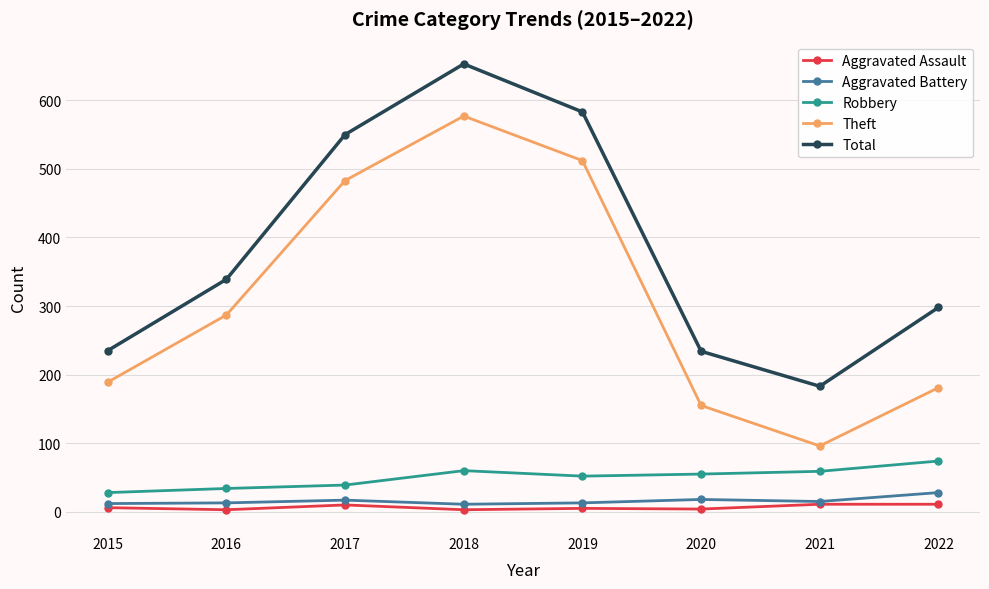

Which series changed the most between 2015 and 2019?

Total